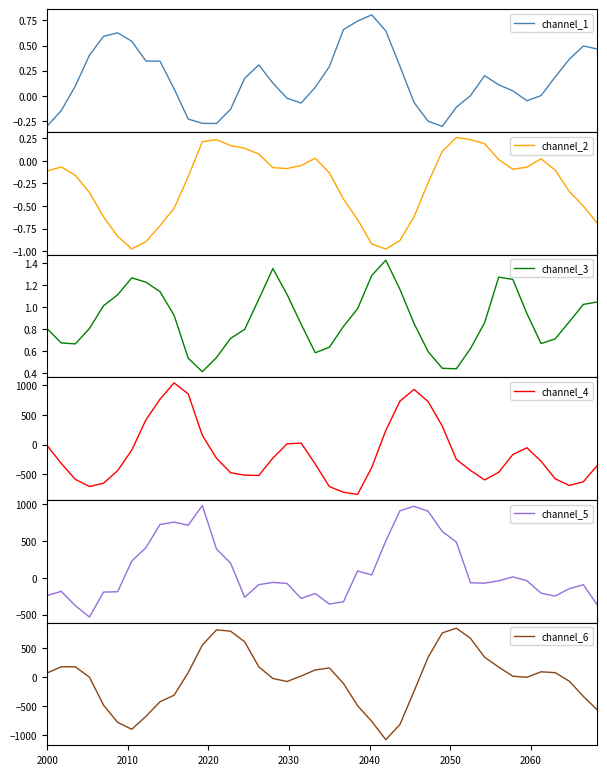

What is the minimum value for channel_4?

-835.6